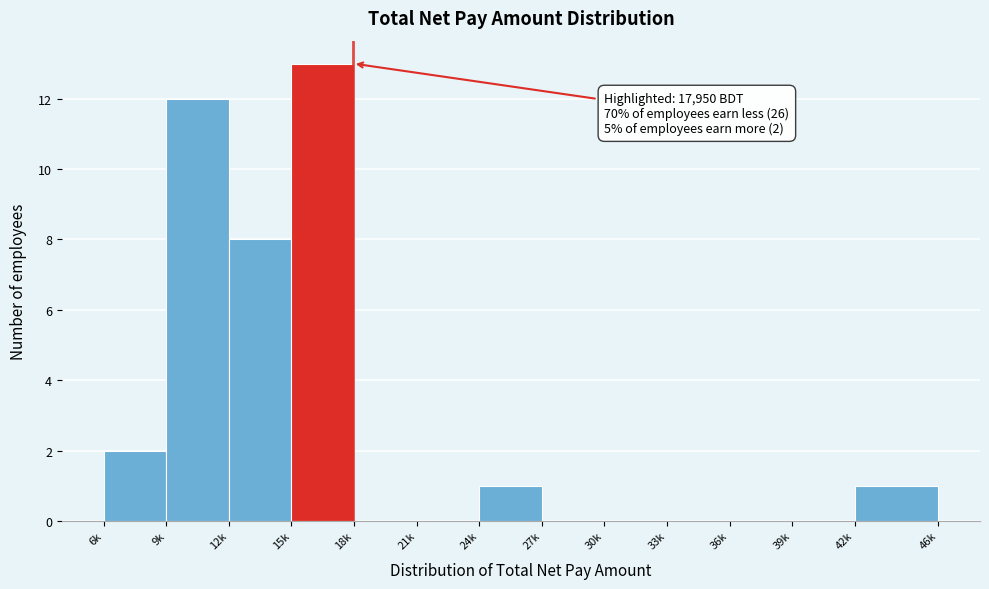

Reading left to right, transcribe all the data shown in this chart.

6k=2	9k=12	12k=8	15k=13	18k=0	21k=0	24k=1	27k=0	30k=0	33k=0	36k=0	39k=0	42k=1